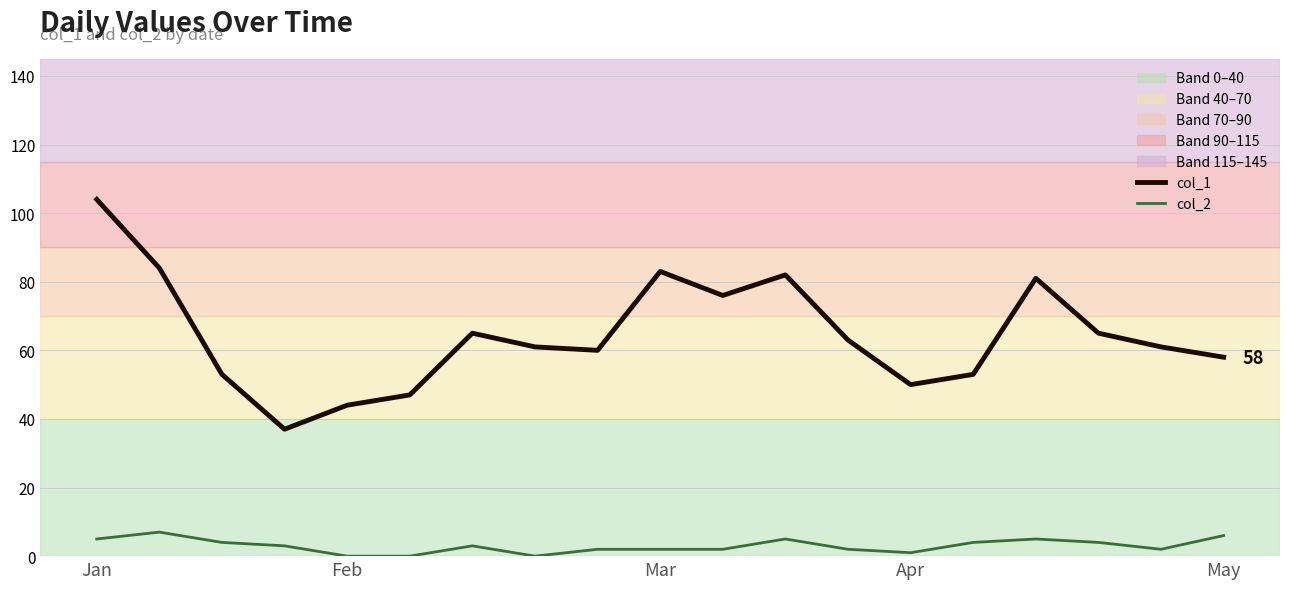

Which series has the largest total across all categories?

col_1